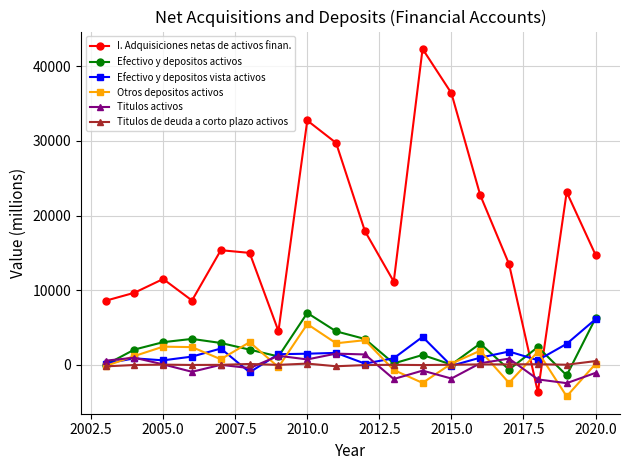

Which series has the largest range (max minus min)?

I. Adquisiciones netas de activos finan.